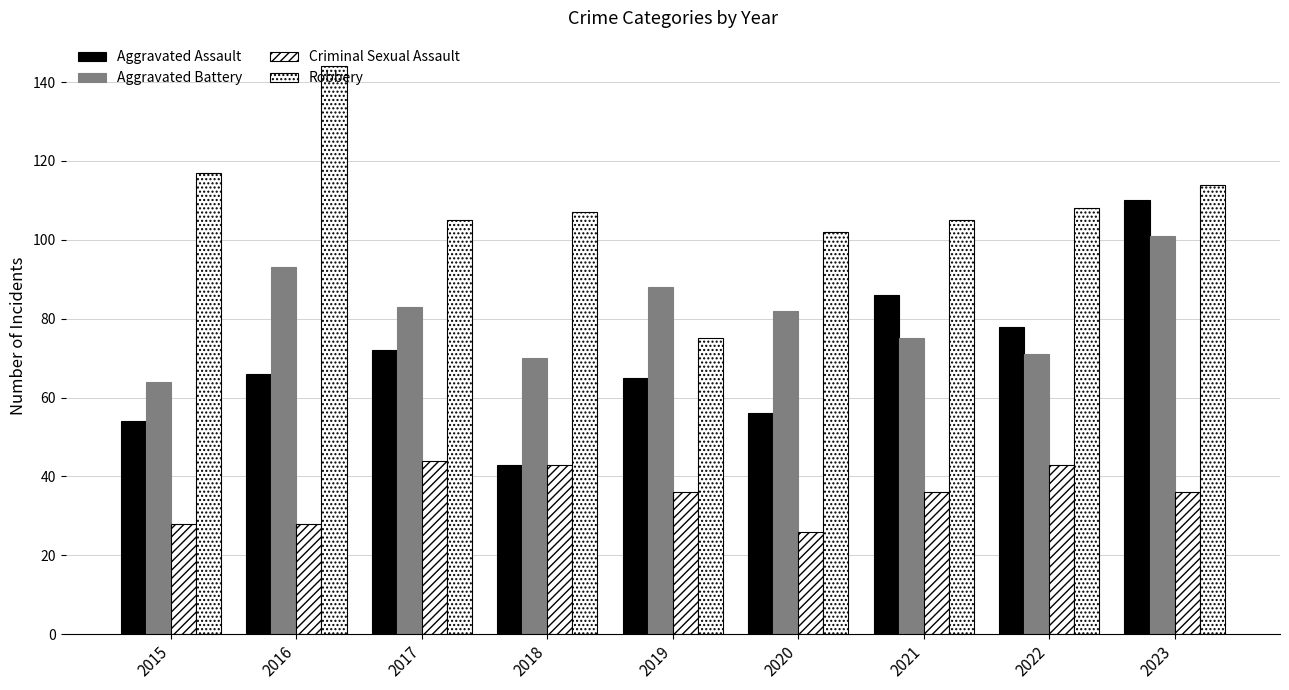

Which has a higher value, 2015 or 2016?

2016